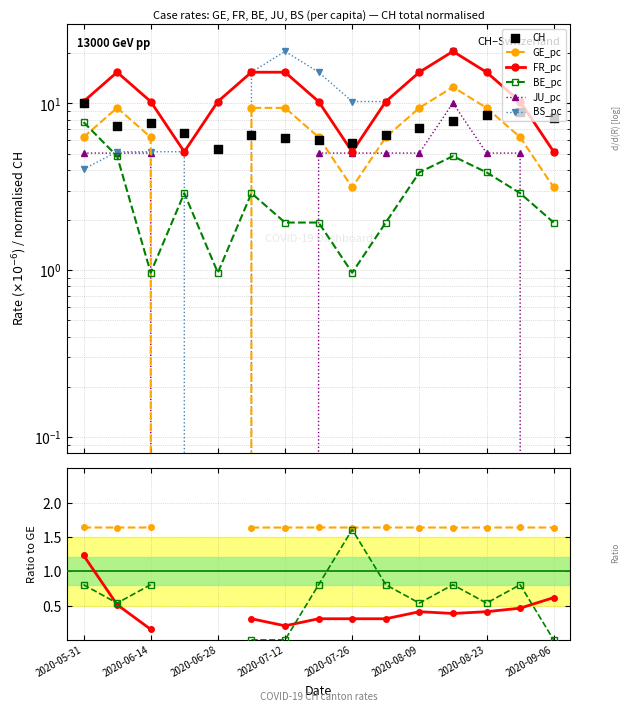

Which series reaches the maximum Y coordinate?

FR_pc